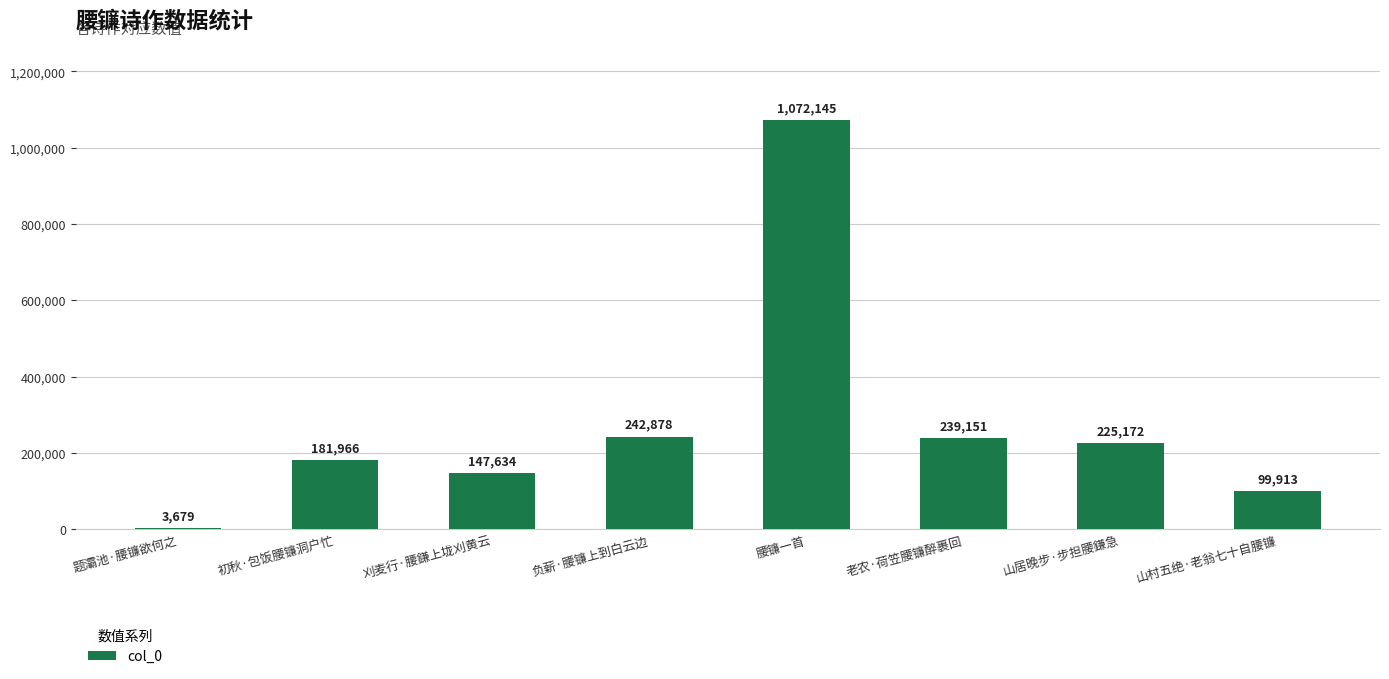

Reading left to right, what are all the values shown in this chart?

3679	181966	147634	242878	1072145	239151	225172	99913